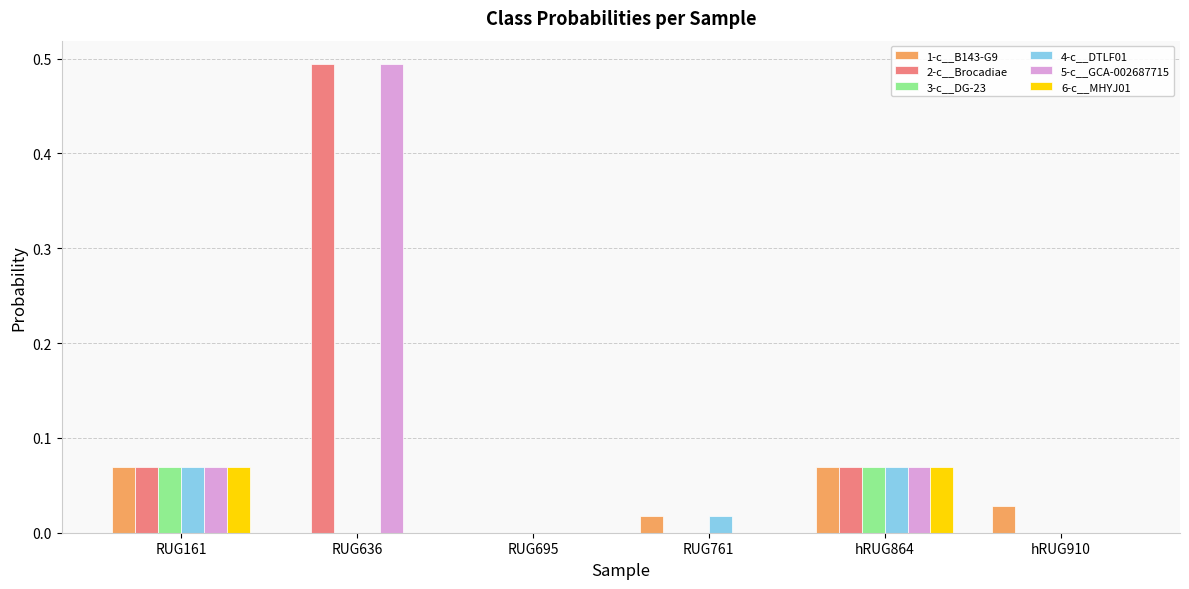

True or false: 2-c__Brocadiae has a value of 0.3 at RUG636.

False